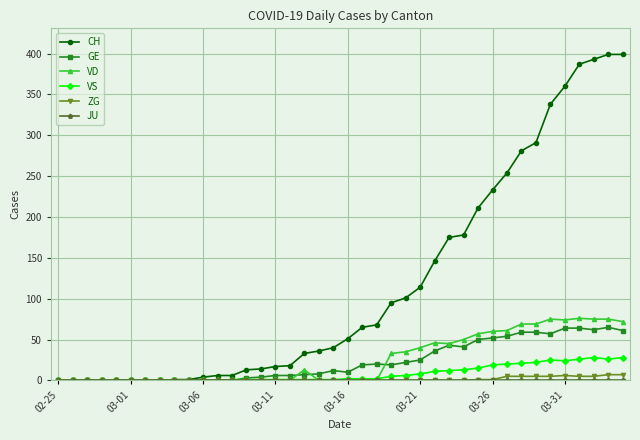

True or false: GE and VD cross at least once.

True